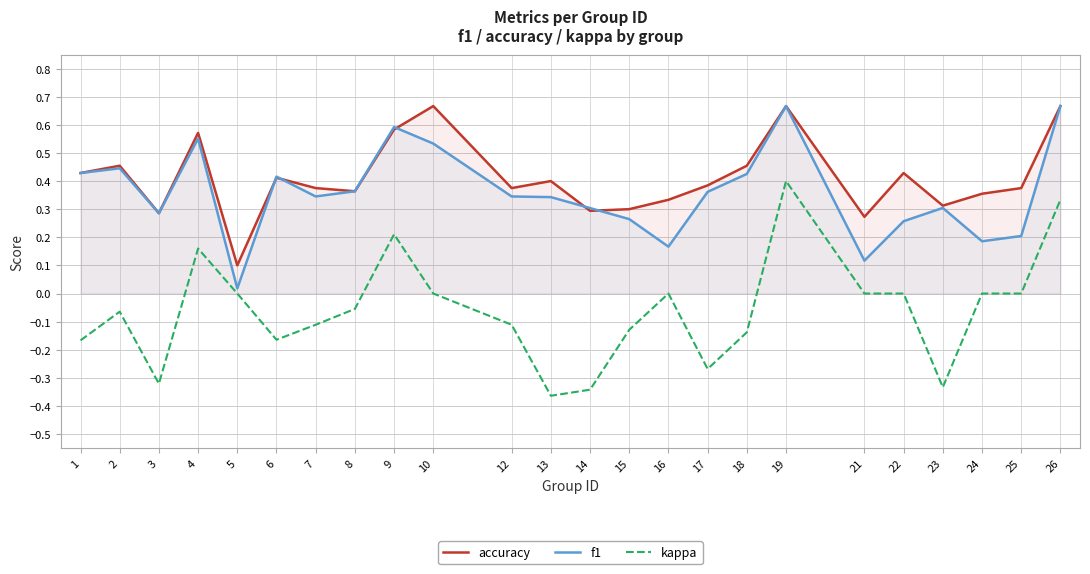

Where is kappa nearest to the value 0?

5